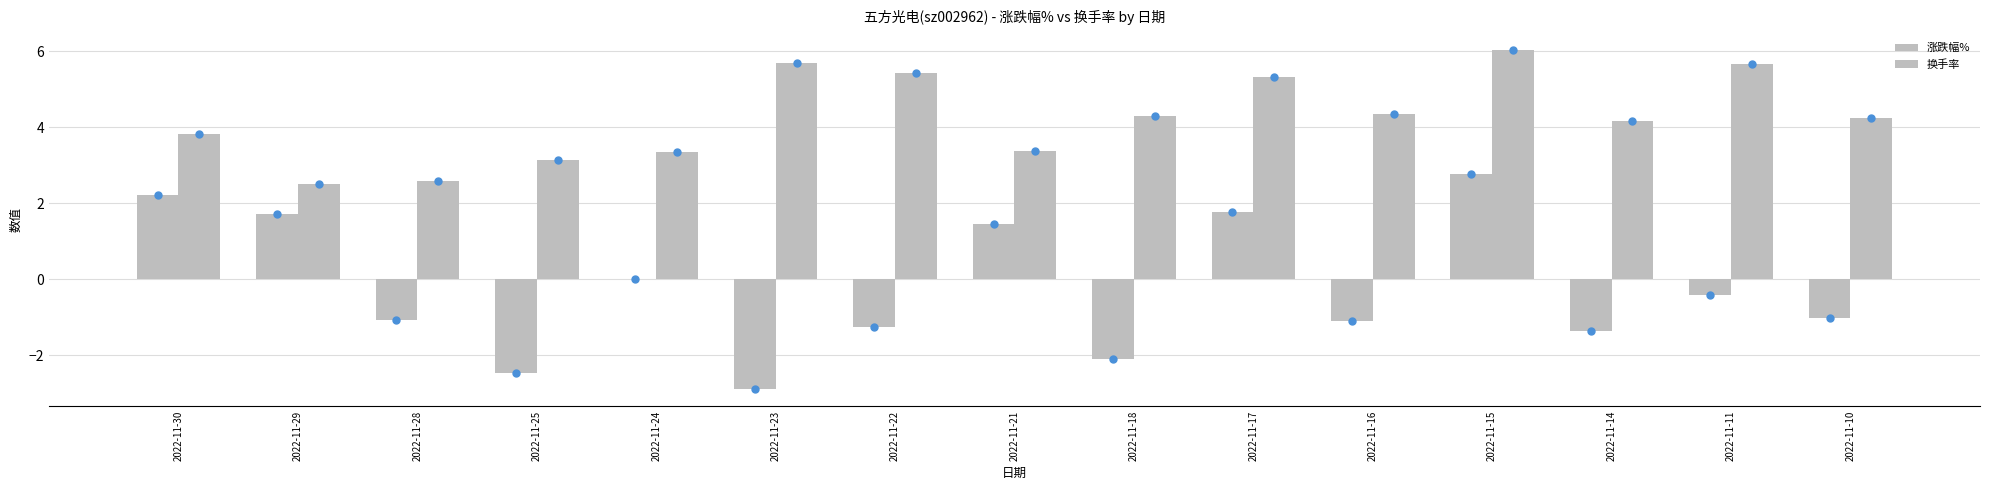

Which series has the largest range (max minus min)?

涨跌幅%